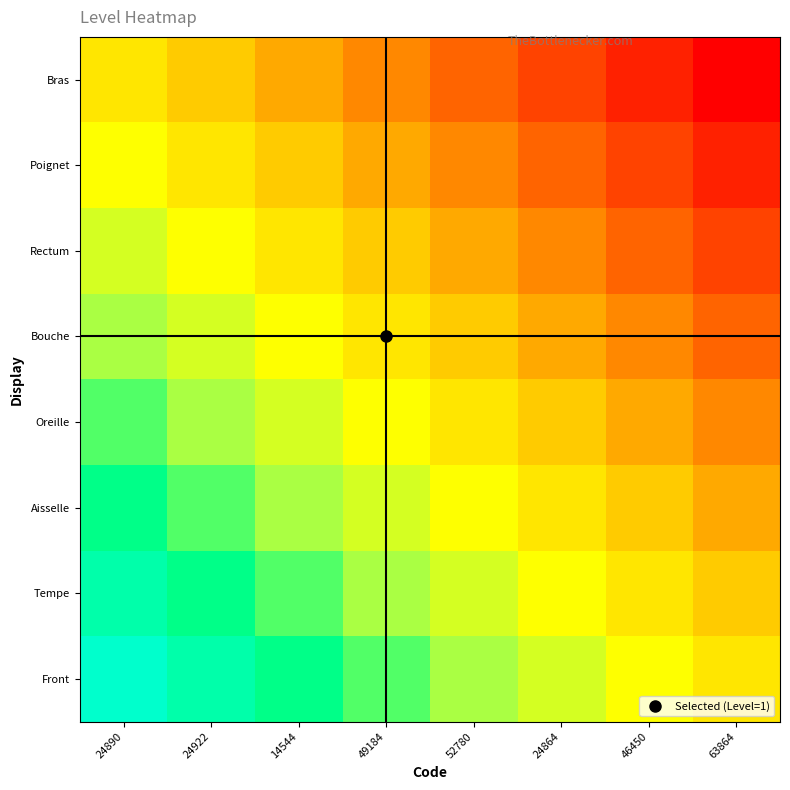

Reading left to right, list all the values displayed in this chart.

Bras: 24890=0.0	24922=-0.1	14544=-0.3	49184=-0.4	52780=-0.6	24864=-0.7	46450=-0.9	63864=-1.0
Poignet: 24890=0.1	24922=0.0	14544=-0.1	49184=-0.3	52780=-0.4	24864=-0.6	46450=-0.7	63864=-0.9
Rectum: 24890=0.3	24922=0.1	14544=0.0	49184=-0.1	52780=-0.3	24864=-0.4	46450=-0.6	63864=-0.7
Bouche: 24890=0.4	24922=0.3	14544=0.1	49184=0.0	52780=-0.1	24864=-0.3	46450=-0.4	63864=-0.6
Oreille: 24890=0.6	24922=0.4	14544=0.3	49184=0.1	52780=0.0	24864=-0.1	46450=-0.3	63864=-0.4
Aisselle: 24890=0.7	24922=0.6	14544=0.4	49184=0.3	52780=0.1	24864=0.0	46450=-0.1	63864=-0.3
Tempe: 24890=0.9	24922=0.7	14544=0.6	49184=0.4	52780=0.3	24864=0.1	46450=0.0	63864=-0.1
Front: 24890=1.0	24922=0.9	14544=0.7	49184=0.6	52780=0.4	24864=0.3	46450=0.1	63864=0.0